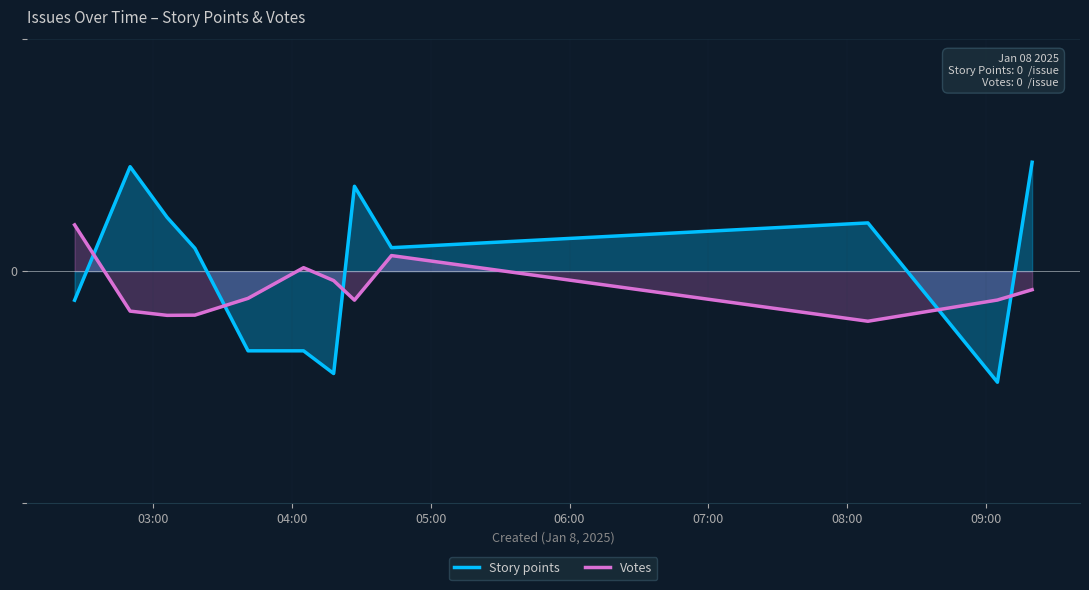

How many values in the Votes series exceed 0?

3